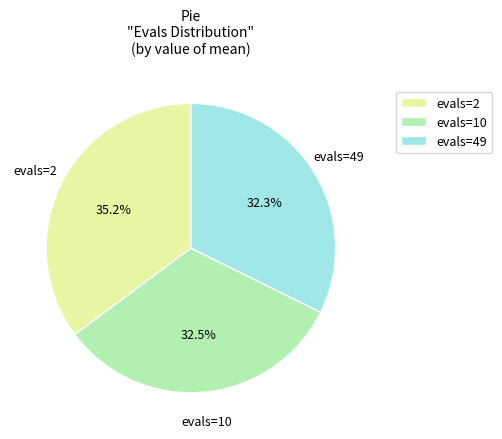

What is the largest slice in the pie chart?

evals=2